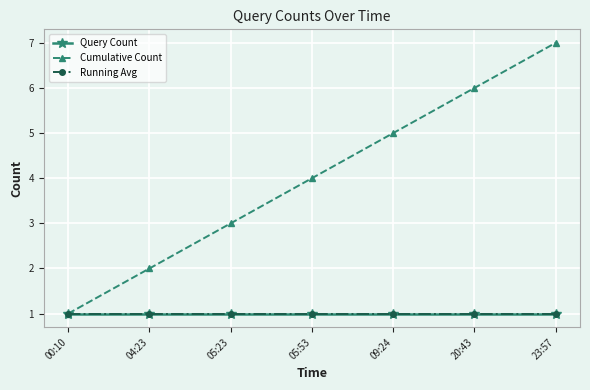

What position from the left is 05:23?

3